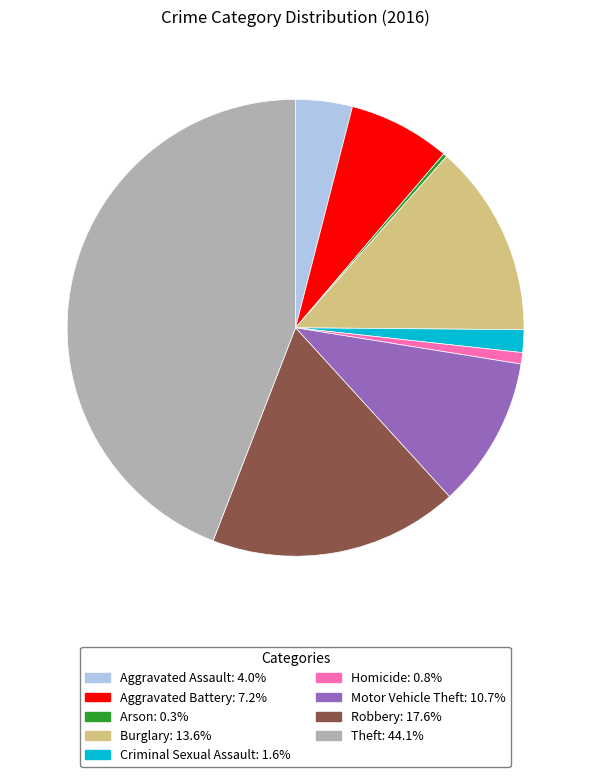

Is there any slice that represents more than half of the pie?

No